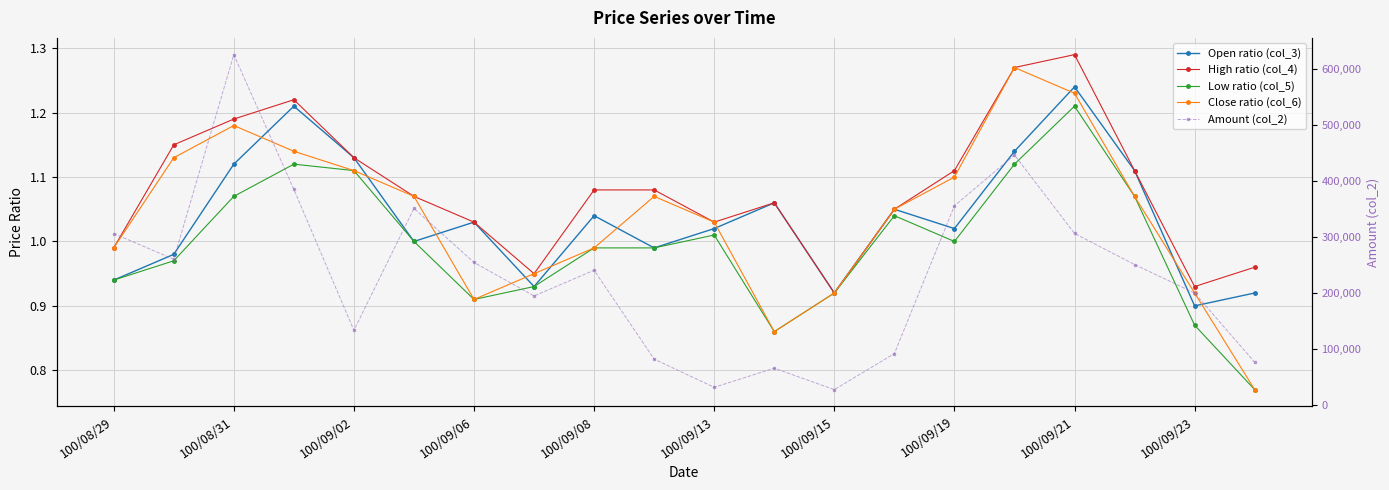

What is the smallest value displayed?

0.8